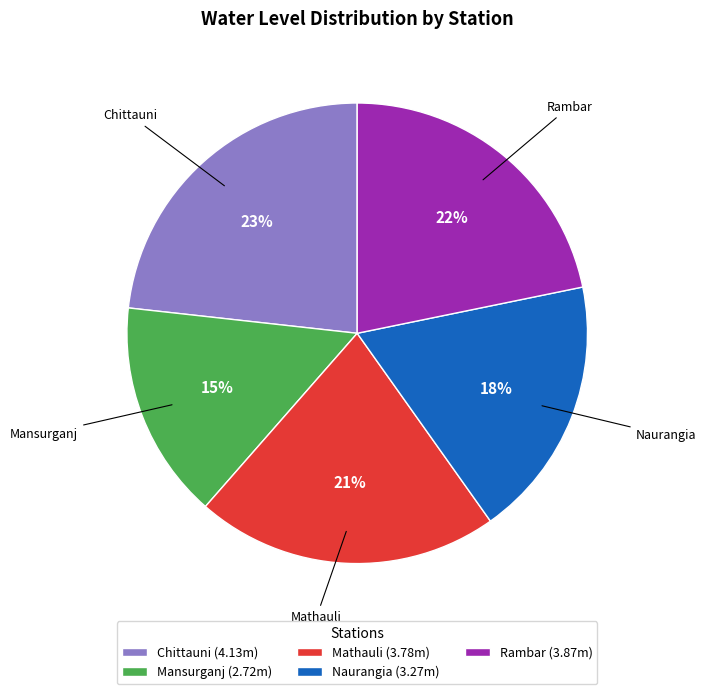

How many slices are in this pie chart?

5